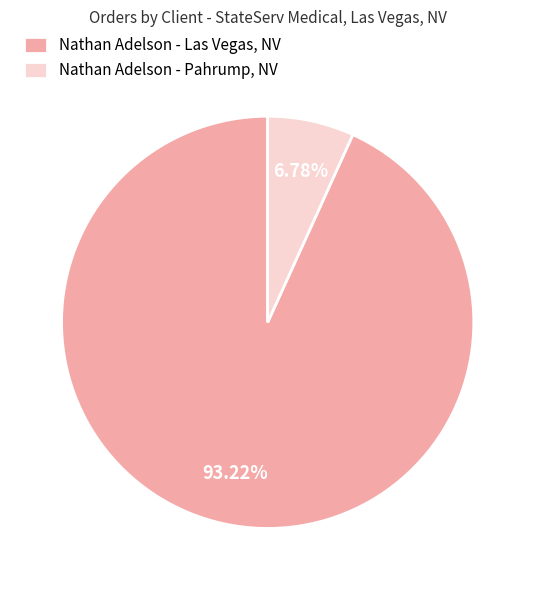

Between Nathan Adelson - Pahrump, NV and Nathan Adelson - Las Vegas, NV, which is larger?

Nathan Adelson - Las Vegas, NV